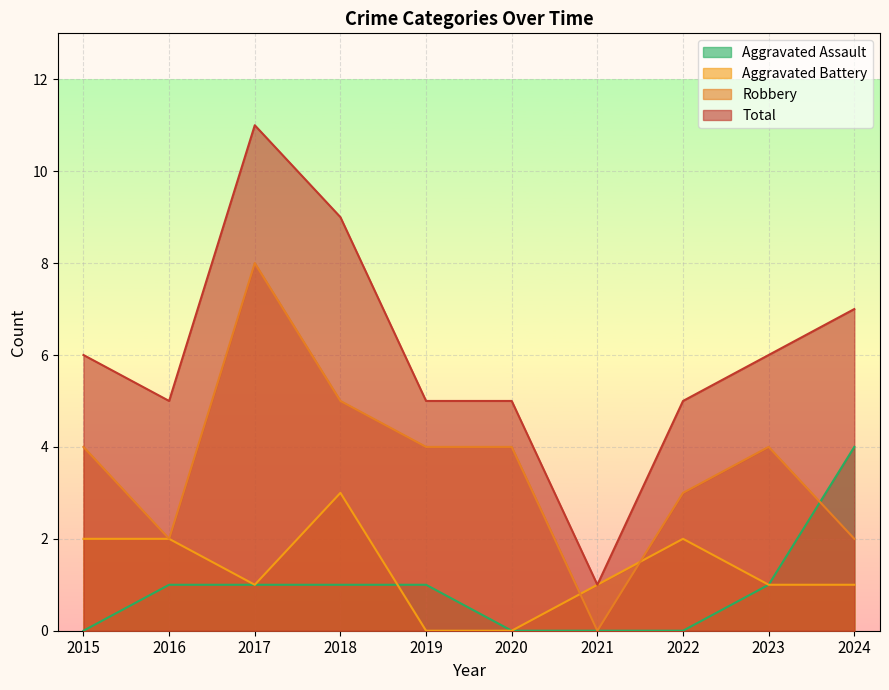

How many interior local valleys does the Aggravated Battery series have?

1